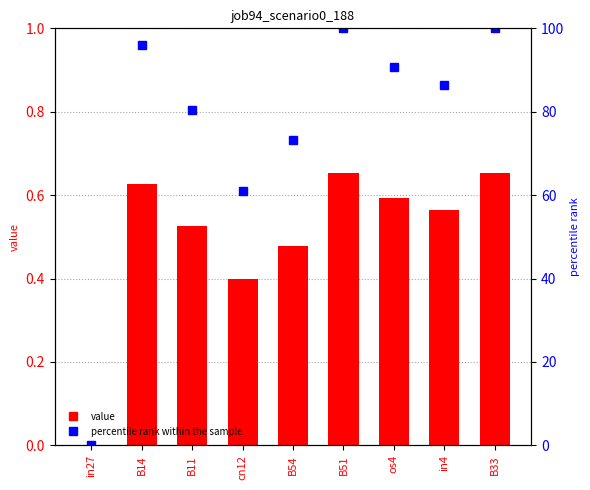

What is the maximum value shown in the chart?

100.0